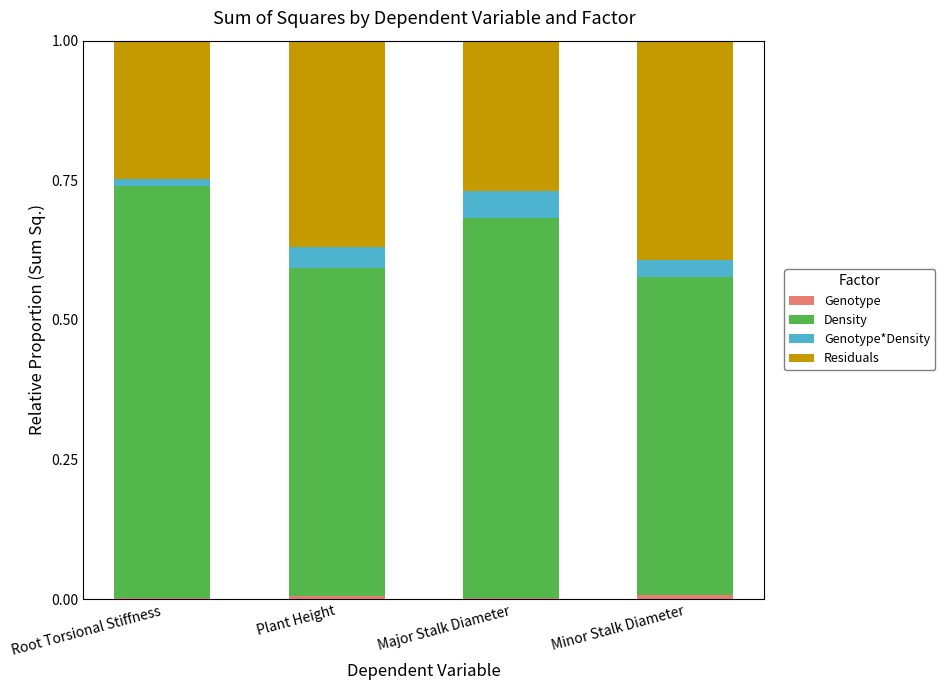

What is the average value of the Residuals series?

0.3